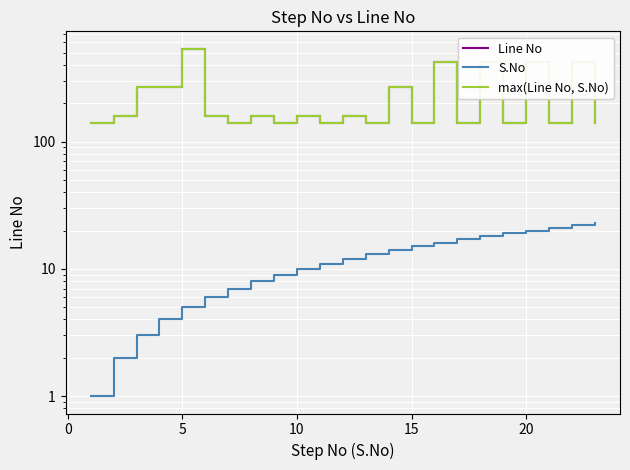

What is the difference between the second highest and minimum values in the max(Line No, S.No) series?

282